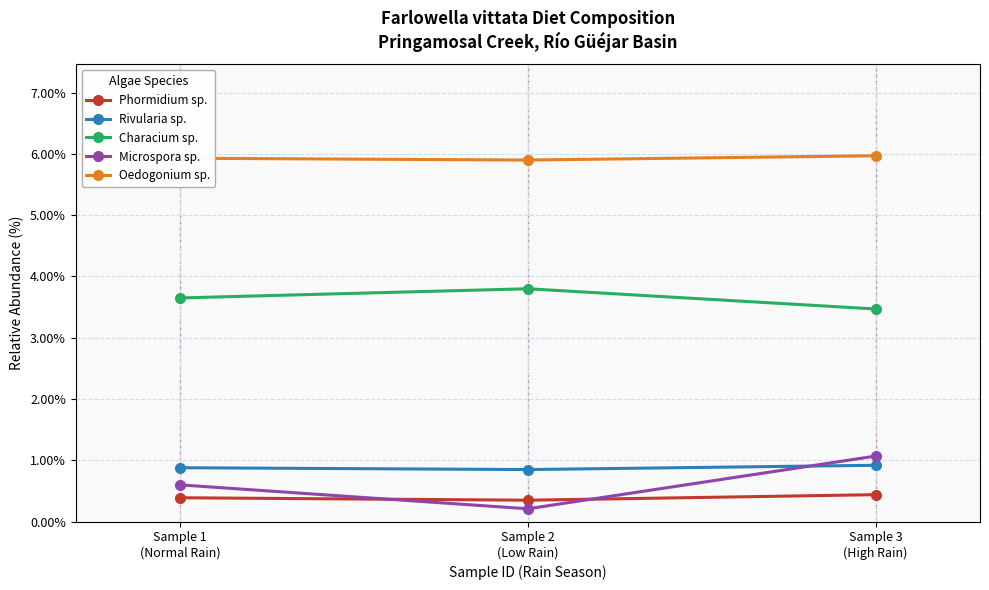

What is the value of the Rivularia sp. point at the 1st from the left?

0.9